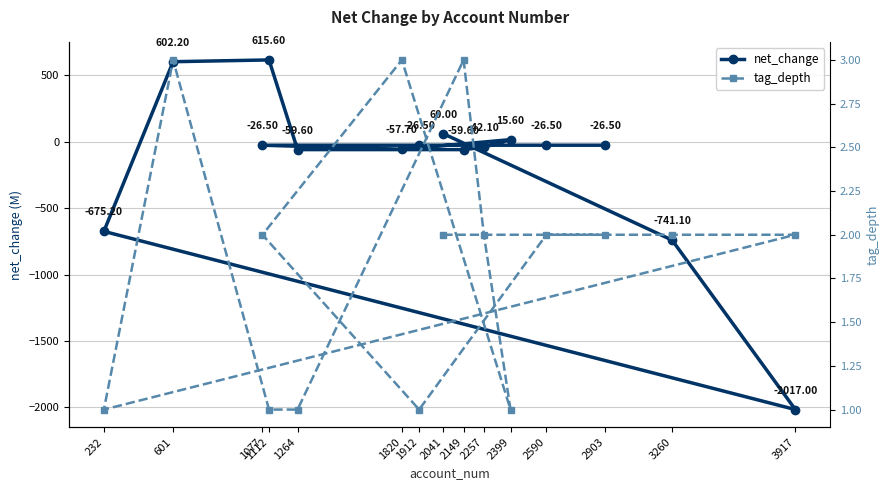

At 601, list the series in order from largest to smallest.

net_change, tag_depth